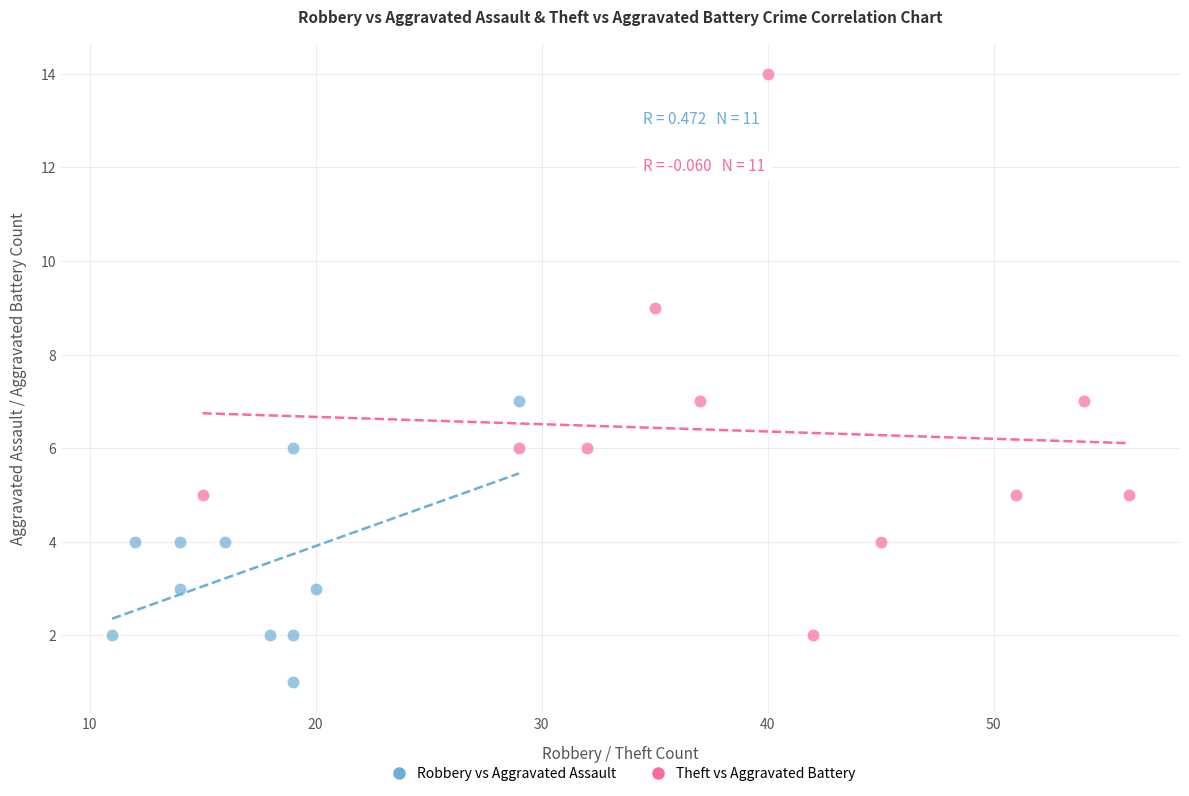

Which series has the widest spread of Y values?

Theft vs Aggravated Battery